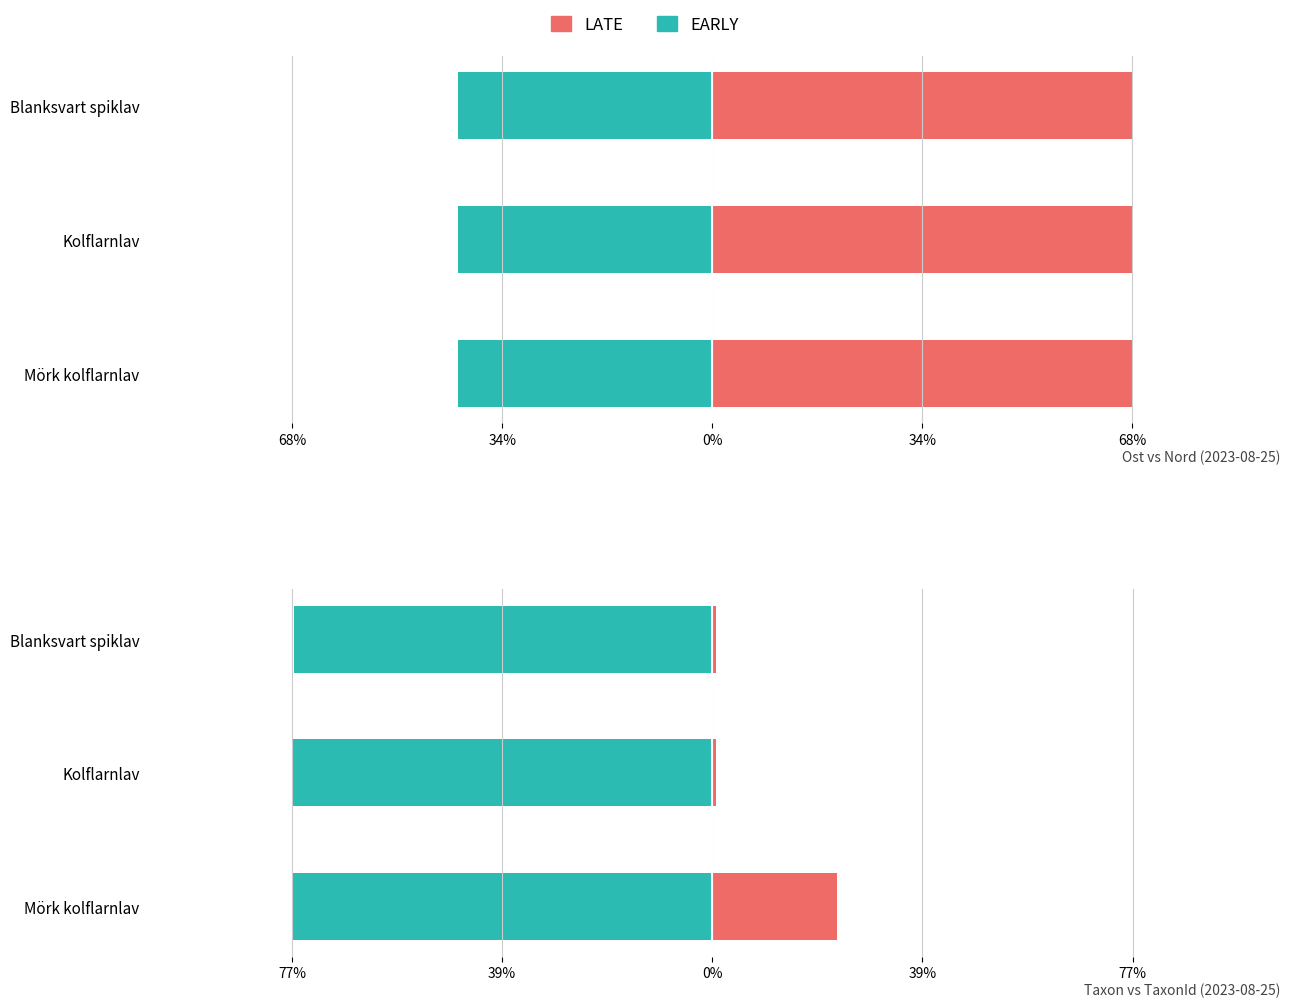

How many bars are there in each group?

2